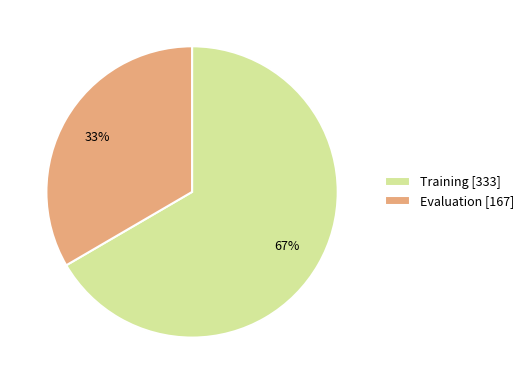

To the nearest percent, what is the combined percentage of Evaluation [167] and Training [333]?

100%